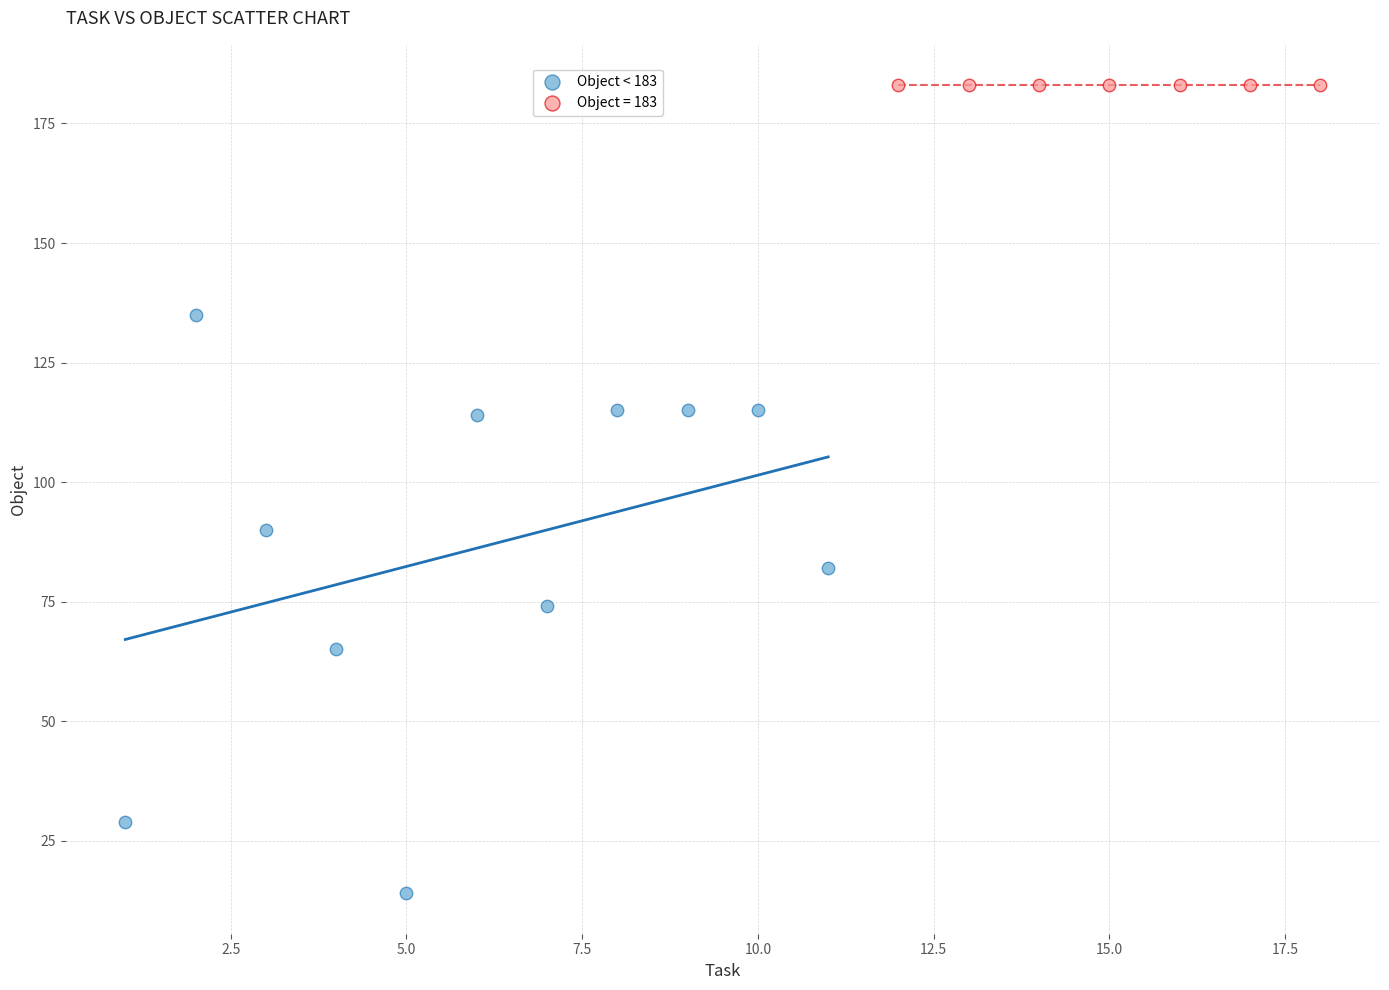

Which series contains the lowest Y value?

Object < 183